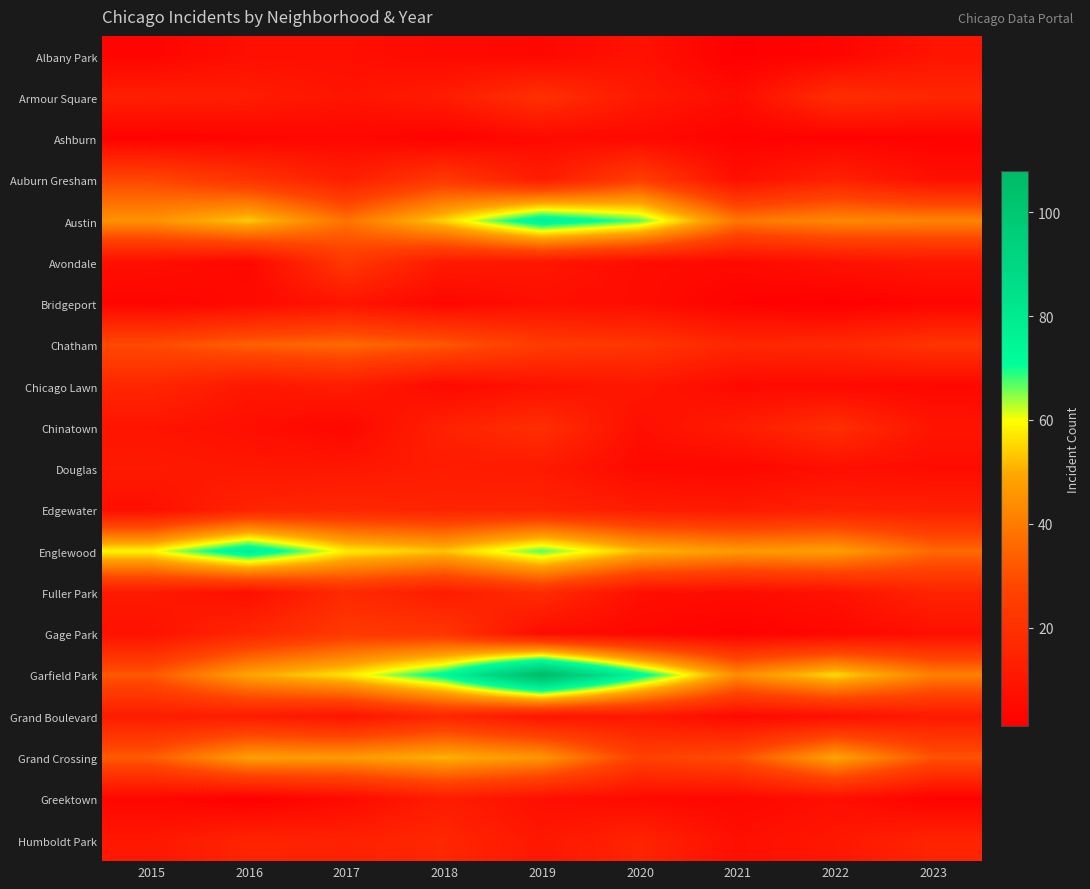

Which series has the largest total across all categories?

Garfield Park